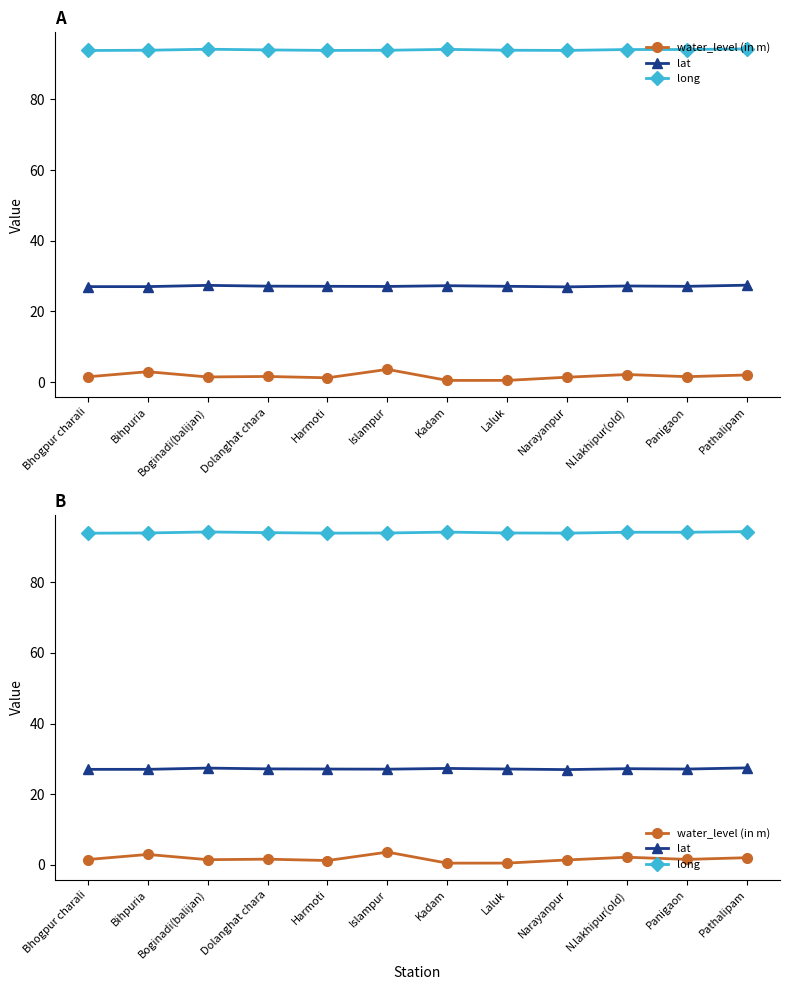

What is the label of the 11th point from the left?

Panigaon